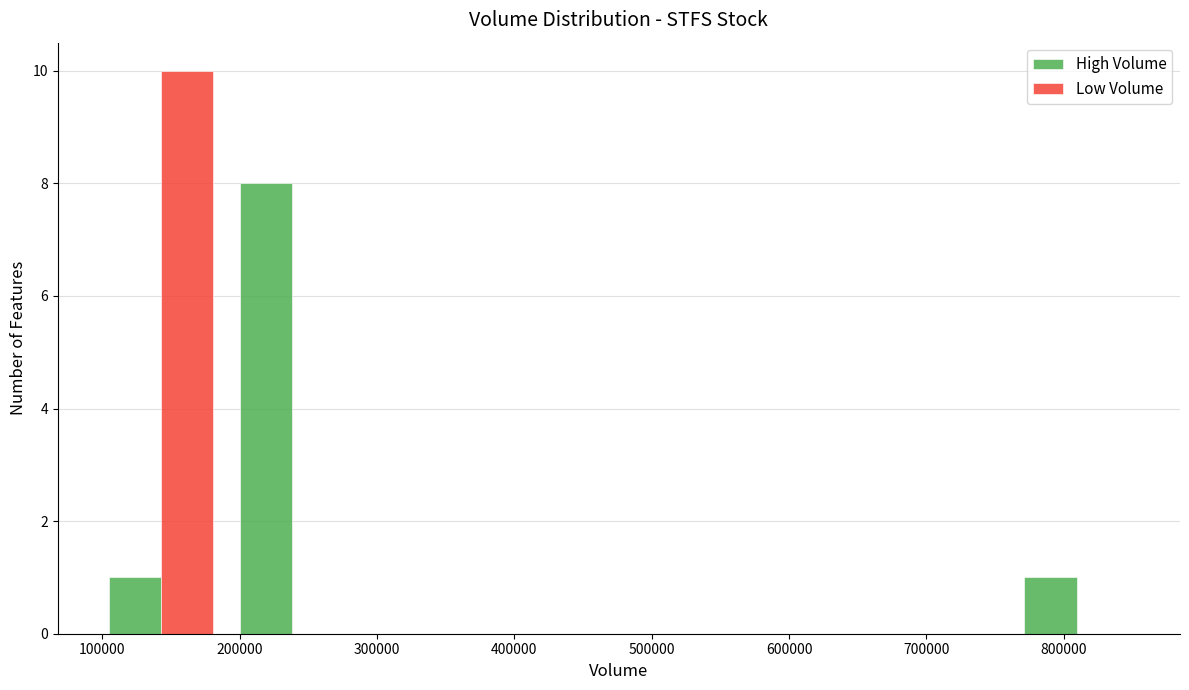

In the High Volume series, which range on the x-axis has the tallest bar?

190000 to 290000